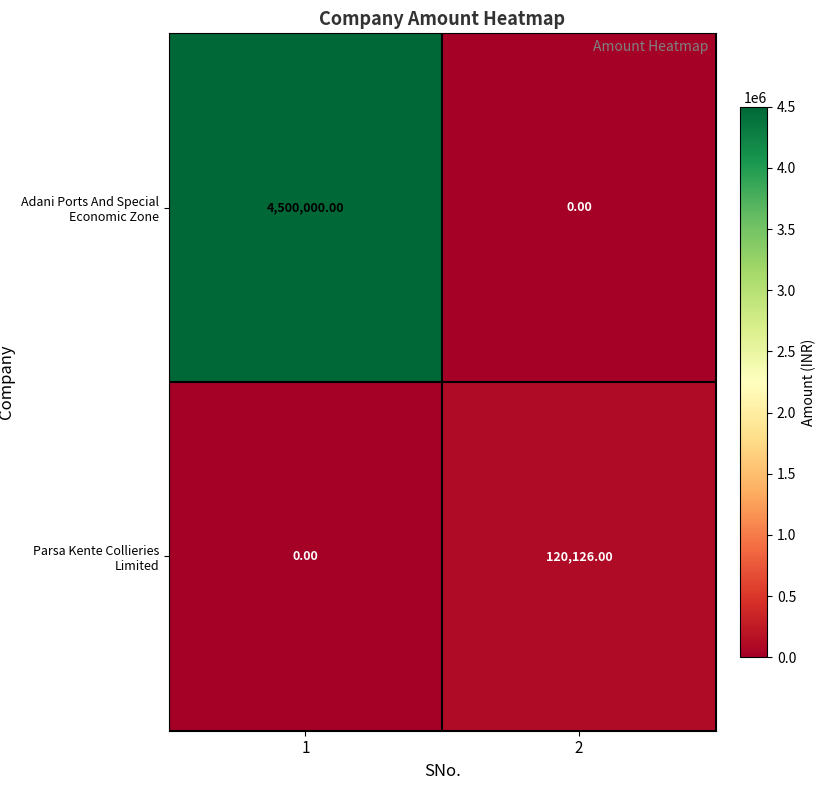

How many values in Adani Ports And Special Economic Zone are above zero?

1